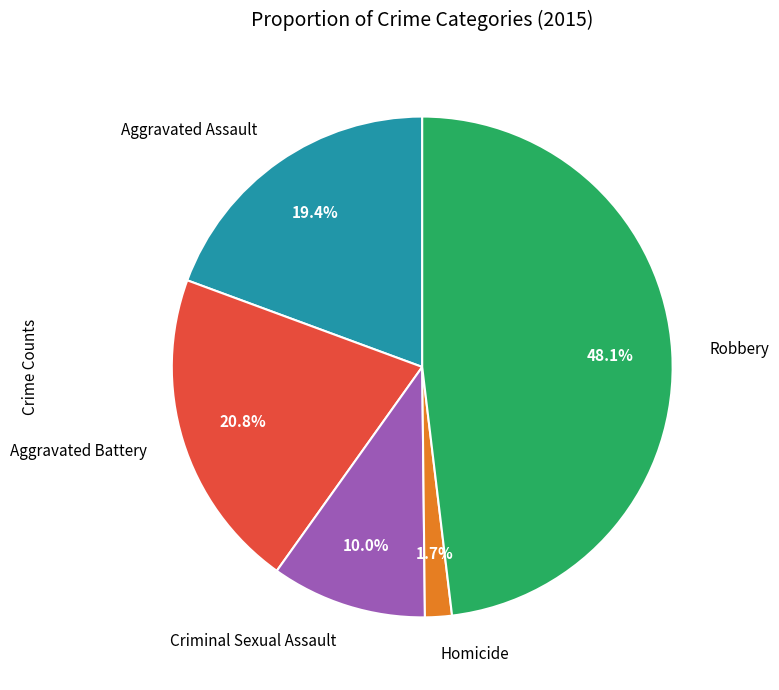

Which category has the biggest portion of the pie?

Robbery